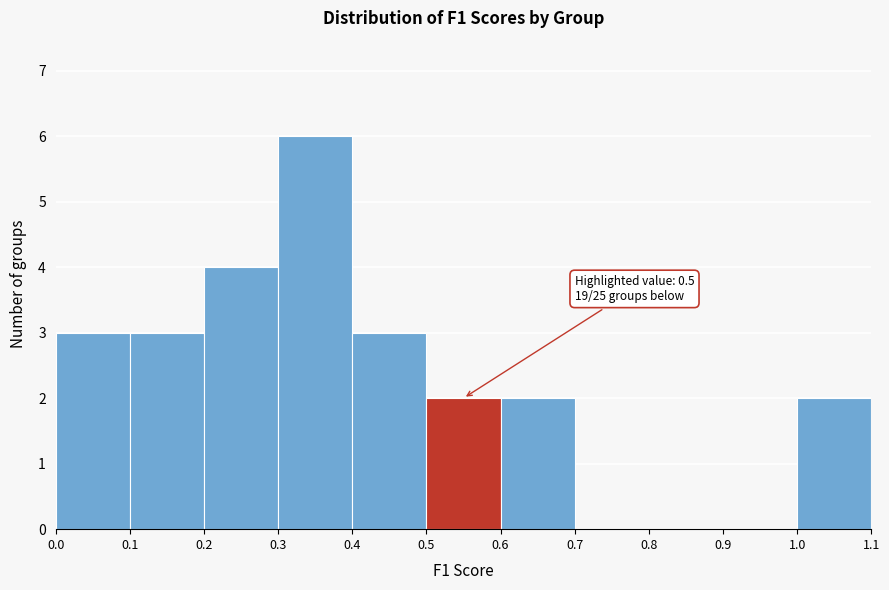

Over which range of the x-axis is the bar tallest?

0.3 to 0.4